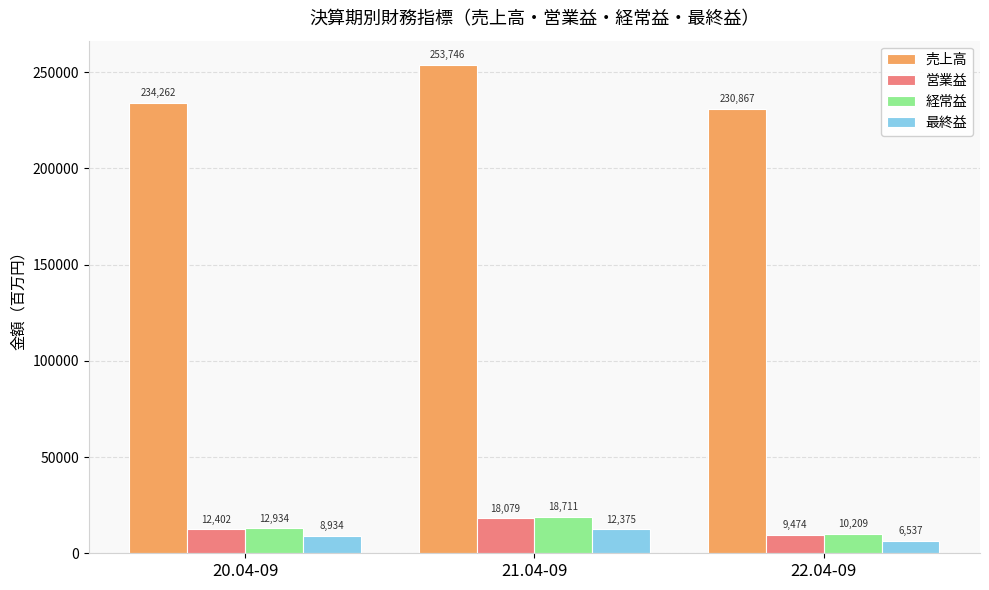

Which category has the lowest value across all series?

22.04-09